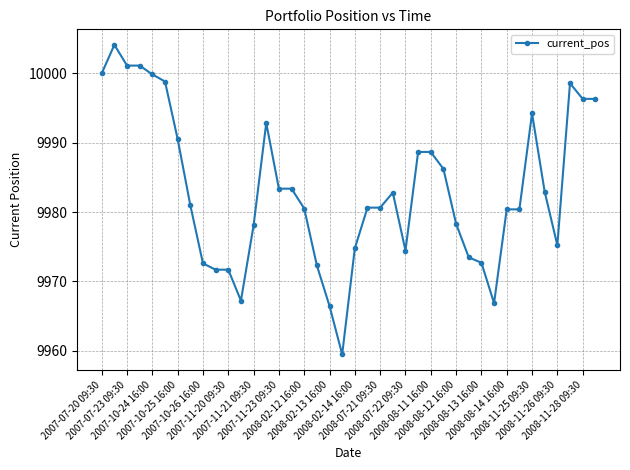

What is the minimum value shown in the chart?

9959.5